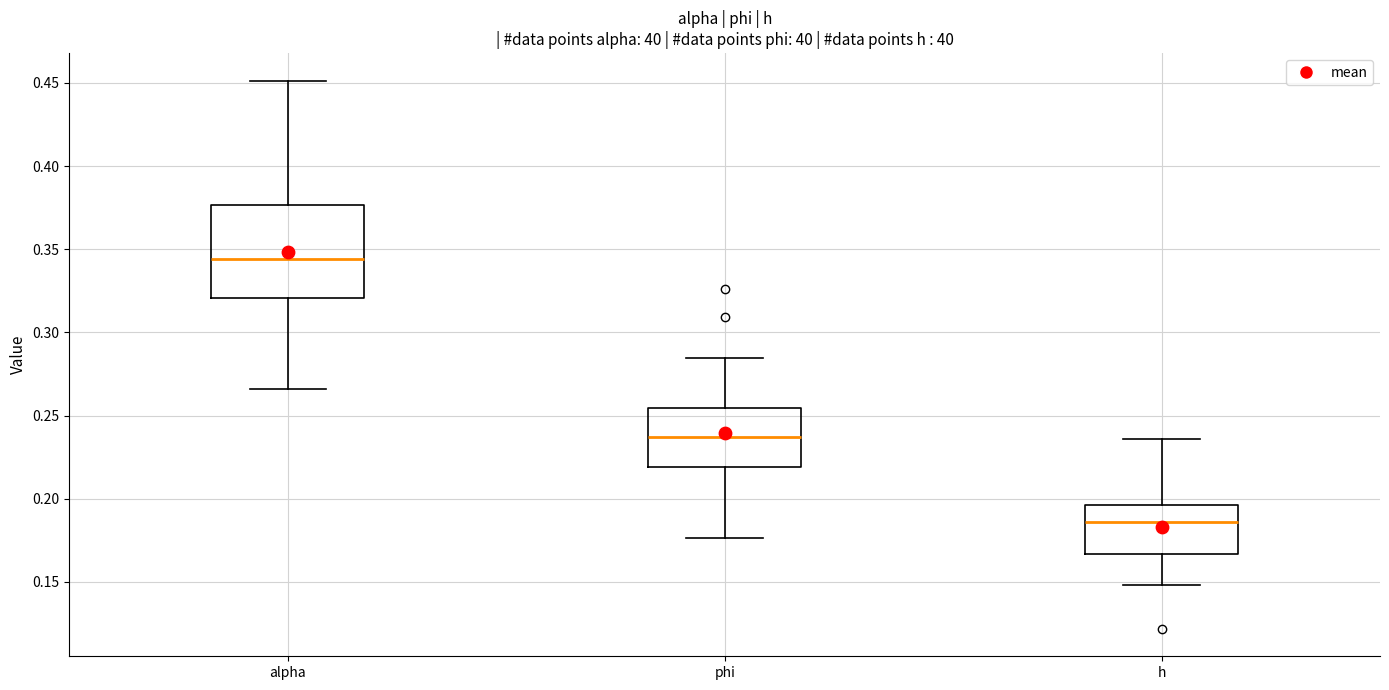

Reading left to right, read every box against the y-axis: the position of its median line, the range the box covers, and the ends of its whiskers. The values are not printed on the chart, so give them approximately, as read against the axis.

alpha: median 0.345, box 0.320 to 0.375, whiskers 0.265 to 0.450
phi: median 0.235, box 0.220 to 0.255, whiskers 0.175 to 0.285
h: median 0.185, box 0.165 to 0.195, whiskers 0.150 to 0.235